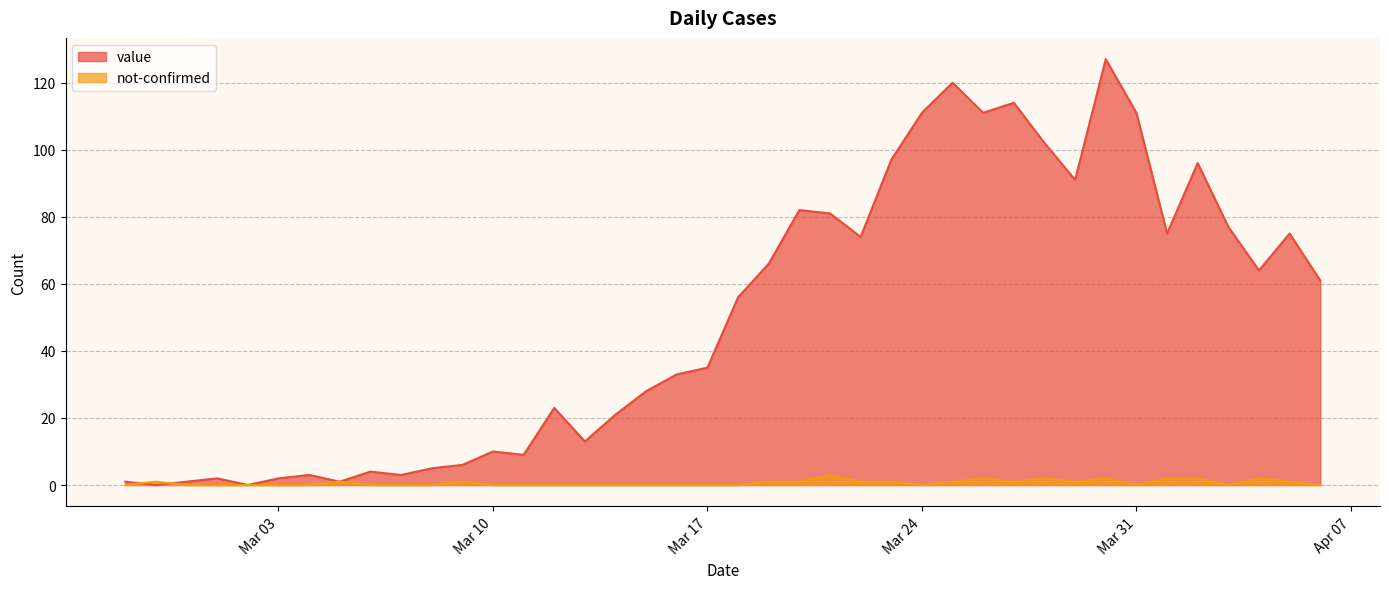

Which label corresponds to the largest value in the chart?

2020-03-30